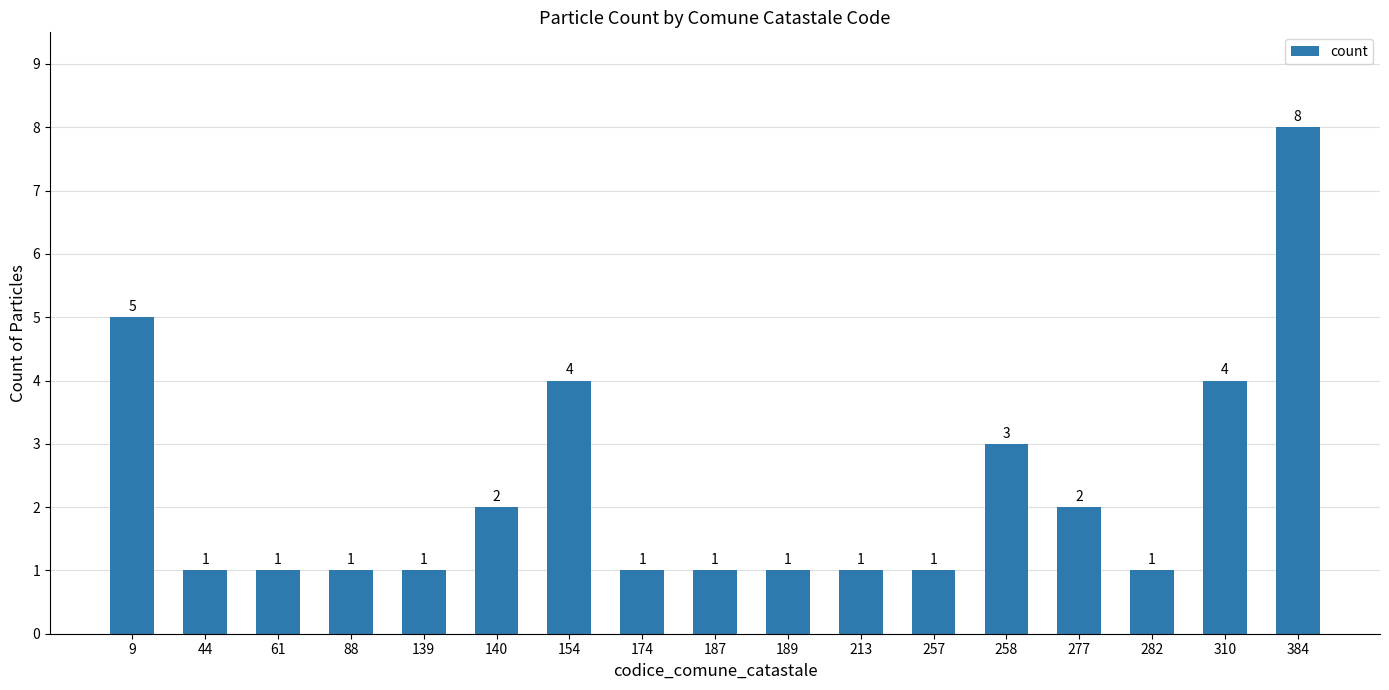

The value at 258 is 3. True or false?

True